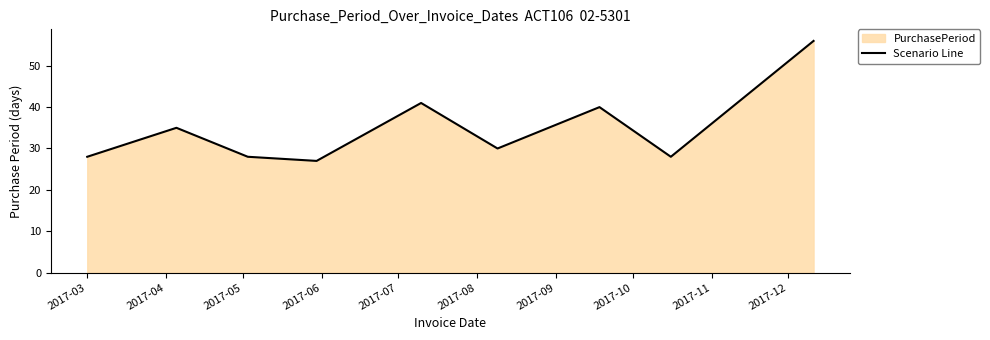

What is the difference between the maximum and minimum values?

29